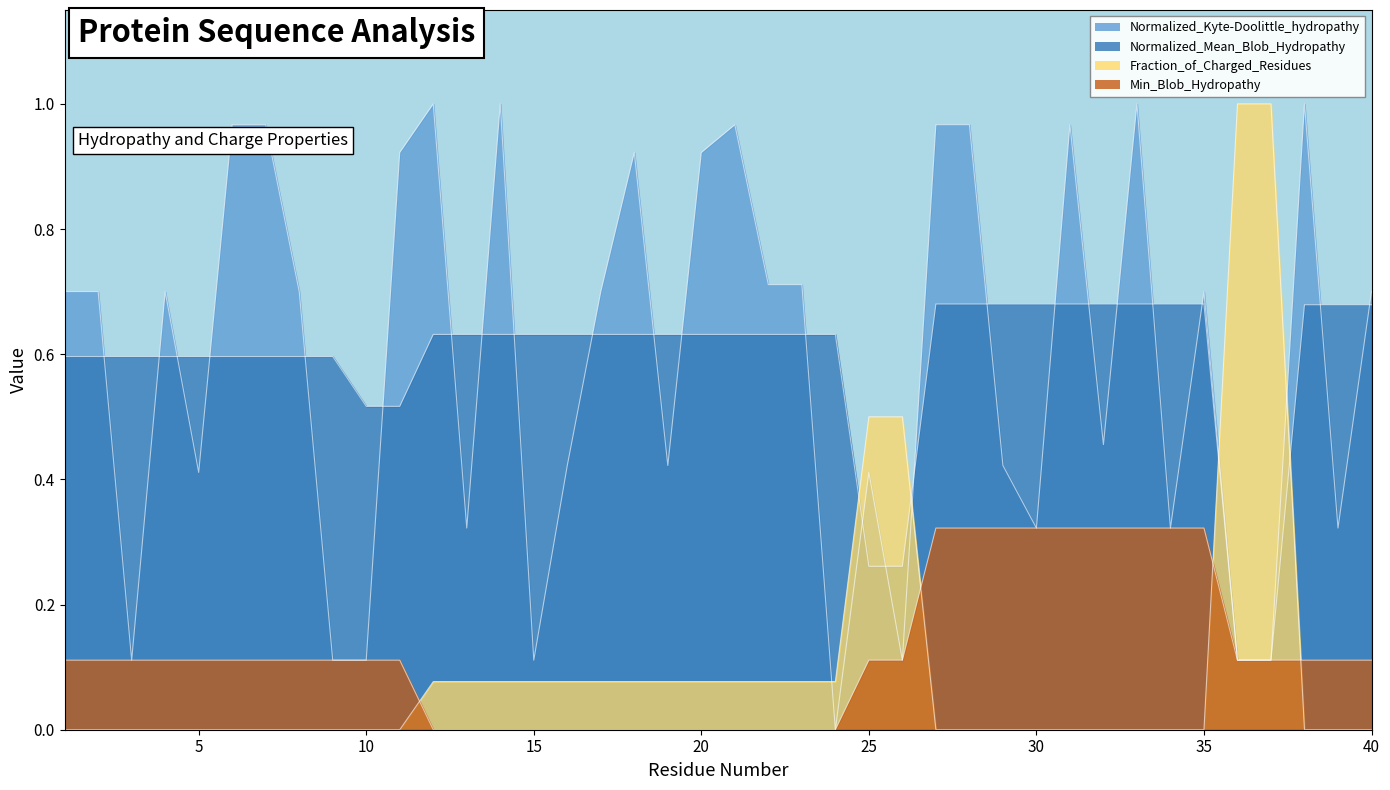

Reading right to left, list all the values displayed in this chart.

Normalized_Kyte-Doolittle_hydropathy: 40=0.7	39=0.3	38=1.0	37=0.1	36=0.1	35=0.7	34=0.3	33=1.0	32=0.5	31=1.0	30=0.3	29=0.4	28=1.0	27=1.0	26=0.1	25=0.4	24=0.0	23=0.7	22=0.7	21=1.0	20=0.9	19=0.4	18=0.9	17=0.7	16=0.4	15=0.1	14=1.0	13=0.3	12=1.0	11=0.9	10=0.1	9=0.1	8=0.7	7=1.0	6=1.0	5=0.4	4=0.7	3=0.1	2=0.7	1=0.7
Normalized_Mean_Blob_Hydropathy: 40=0.7	39=0.7	38=0.7	37=0.1	36=0.1	35=0.7	34=0.7	33=0.7	32=0.7	31=0.7	30=0.7	29=0.7	28=0.7	27=0.7	26=0.3	25=0.3	24=0.6	23=0.6	22=0.6	21=0.6	20=0.6	19=0.6	18=0.6	17=0.6	16=0.6	15=0.6	14=0.6	13=0.6	12=0.6	11=0.5	10=0.5	9=0.6	8=0.6	7=0.6	6=0.6	5=0.6	4=0.6	3=0.6	2=0.6	1=0.6
Fraction_of_Charged_Residues: 40=0.0	39=0.0	38=0.0	37=1.0	36=1.0	35=0.0	34=0.0	33=0.0	32=0.0	31=0.0	30=0.0	29=0.0	28=0.0	27=0.0	26=0.5	25=0.5	24=0.1	23=0.1	22=0.1	21=0.1	20=0.1	19=0.1	18=0.1	17=0.1	16=0.1	15=0.1	14=0.1	13=0.1	12=0.1	11=0.0	10=0.0	9=0.0	8=0.0	7=0.0	6=0.0	5=0.0	4=0.0	3=0.0	2=0.0	1=0.0
Min_Blob_Hydropathy: 40=0.1	39=0.1	38=0.1	37=0.1	36=0.1	35=0.3	34=0.3	33=0.3	32=0.3	31=0.3	30=0.3	29=0.3	28=0.3	27=0.3	26=0.1	25=0.1	24=0.0	23=0.0	22=0.0	21=0.0	20=0.0	19=0.0	18=0.0	17=0.0	16=0.0	15=0.0	14=0.0	13=0.0	12=0.0	11=0.1	10=0.1	9=0.1	8=0.1	7=0.1	6=0.1	5=0.1	4=0.1	3=0.1	2=0.1	1=0.1